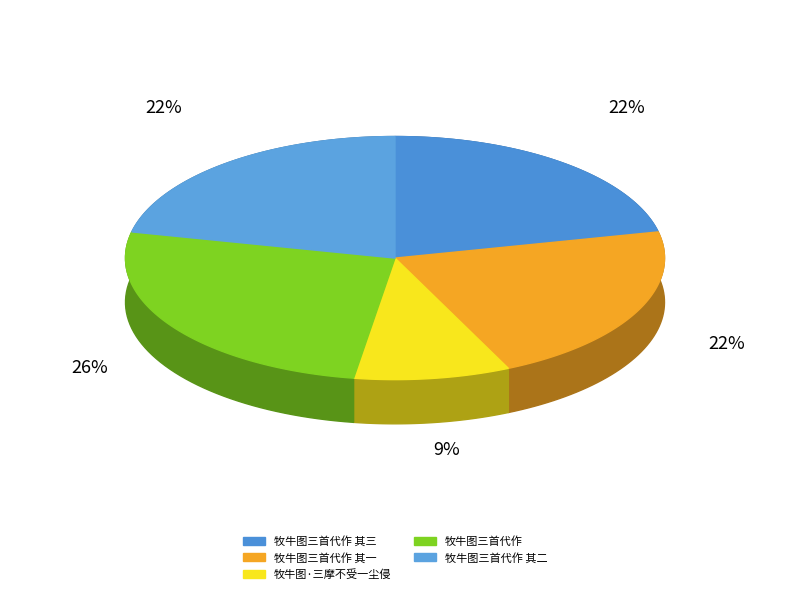

Which category has the smallest portion of the pie?

牧牛图·三摩不受一尘侵